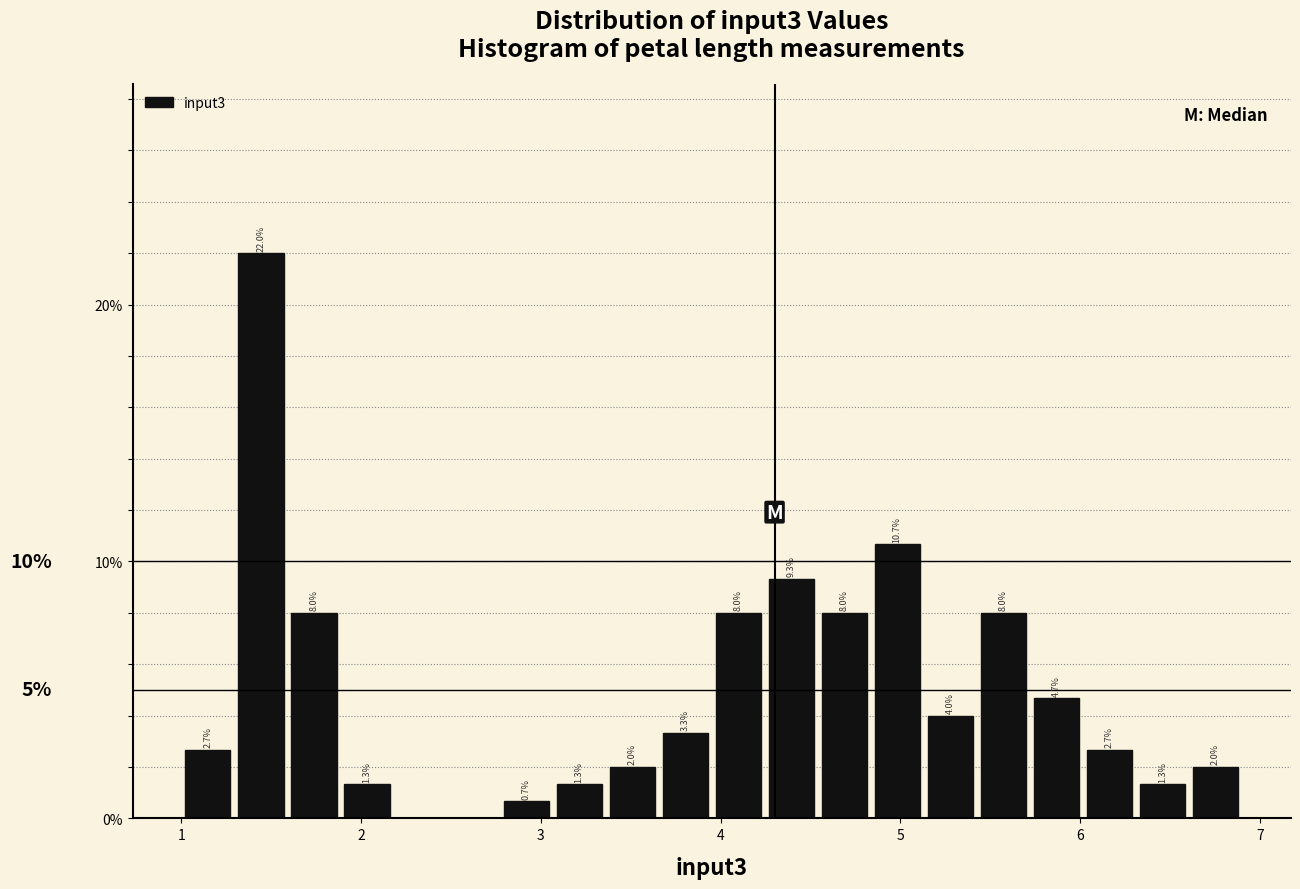

Around what value on the x-axis is the tallest bar? Give the approximate position of its centre, as read against the axis.

1.4